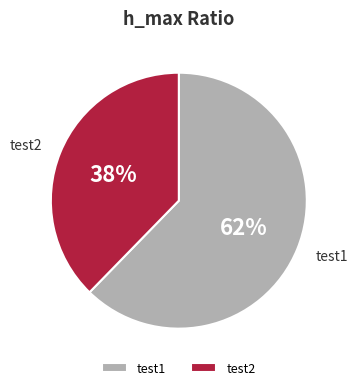

Rank the categories by value from lowest to highest.

test2, test1